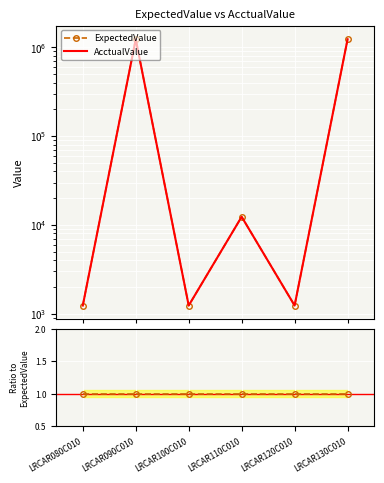

Reading left to right, transcribe all the data shown in this chart.

ExpectedValue: LRCAR080C010=1234.5	LRCAR090C010=1234560.0	LRCAR100C010=1234.6	LRCAR110C010=12342.5	LRCAR120C010=1234.2	LRCAR130C010=1234110.0
AcctualValue: LRCAR080C010=1234.5	LRCAR090C010=1234560.0	LRCAR100C010=1234.6	LRCAR110C010=12342.5	LRCAR120C010=1234.2	LRCAR130C010=1234110.0
Ratio to ExpectedValue: LRCAR080C010=1.0	LRCAR090C010=1.0	LRCAR100C010=1.0	LRCAR110C010=1.0	LRCAR120C010=1.0	LRCAR130C010=1.0